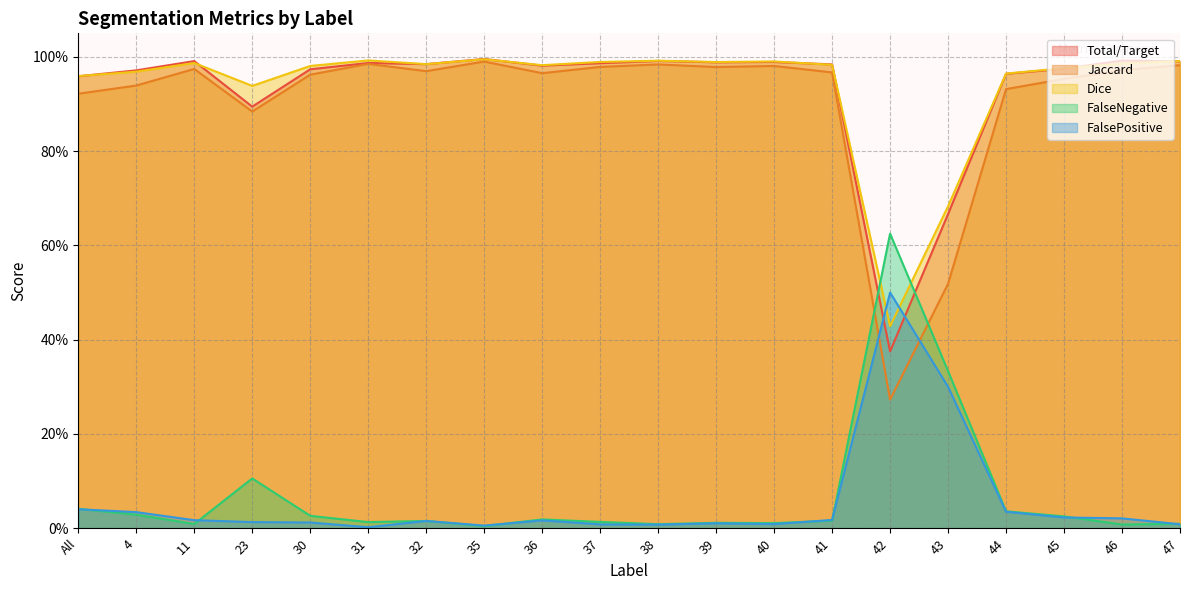

Is the value of Jaccard at 23 greater than the value of FalseNegative at 39?

Yes